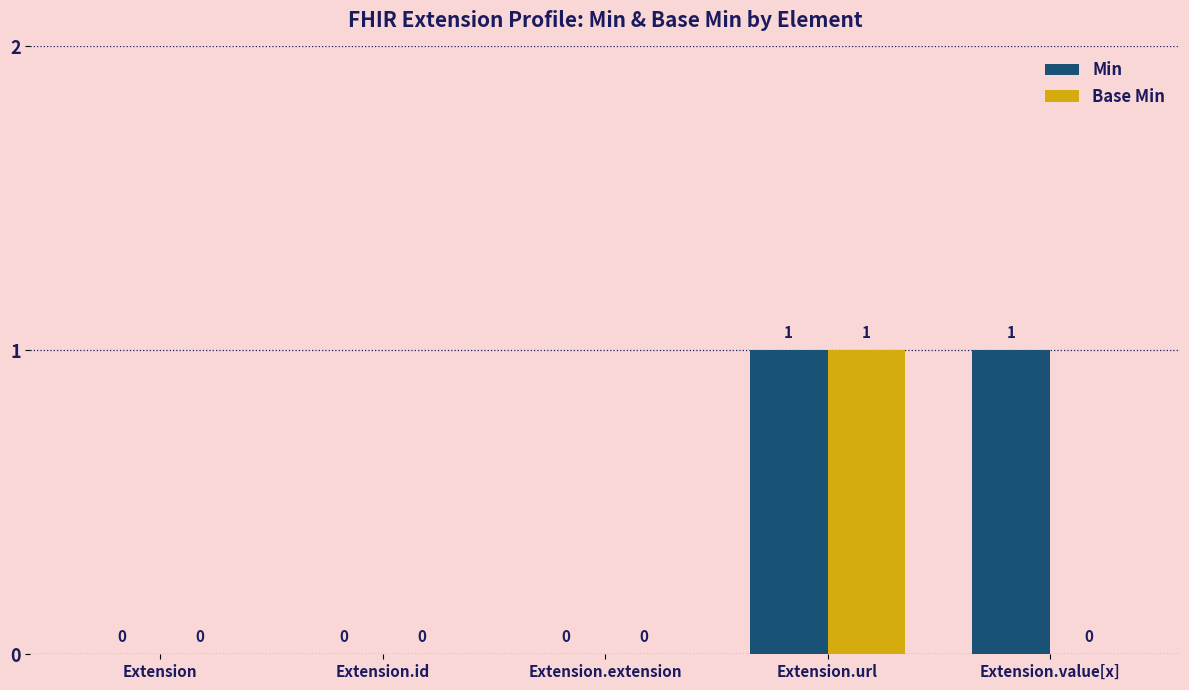

What are all the series names shown in the legend?

Min, Base Min